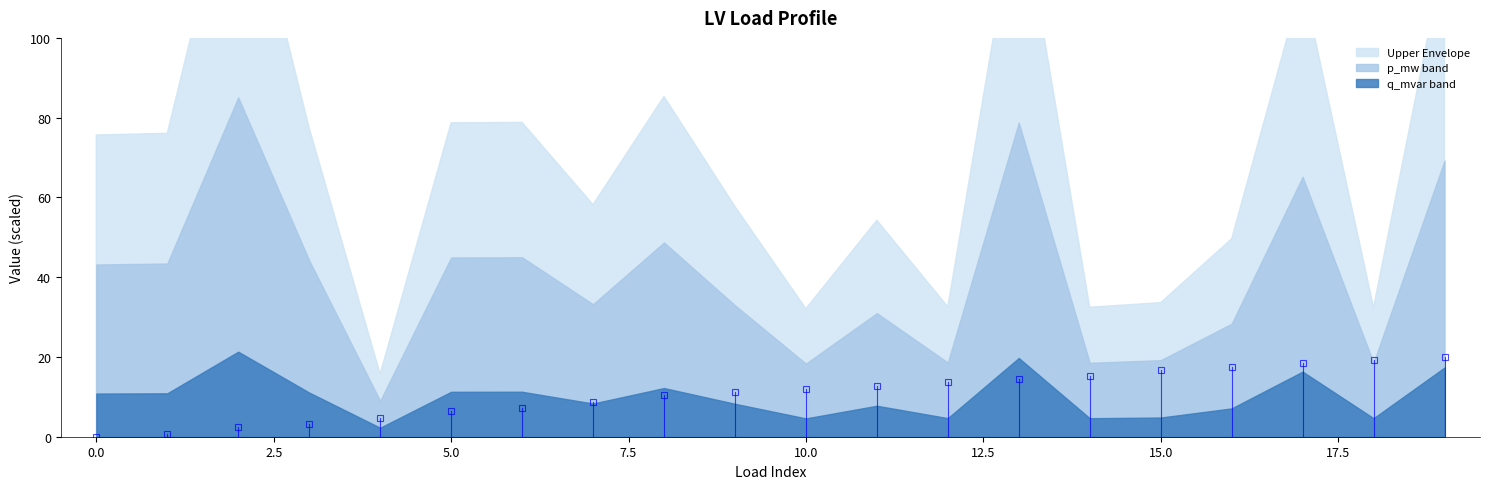

Is it true that q_mvar equals 0.0 at 9?

False